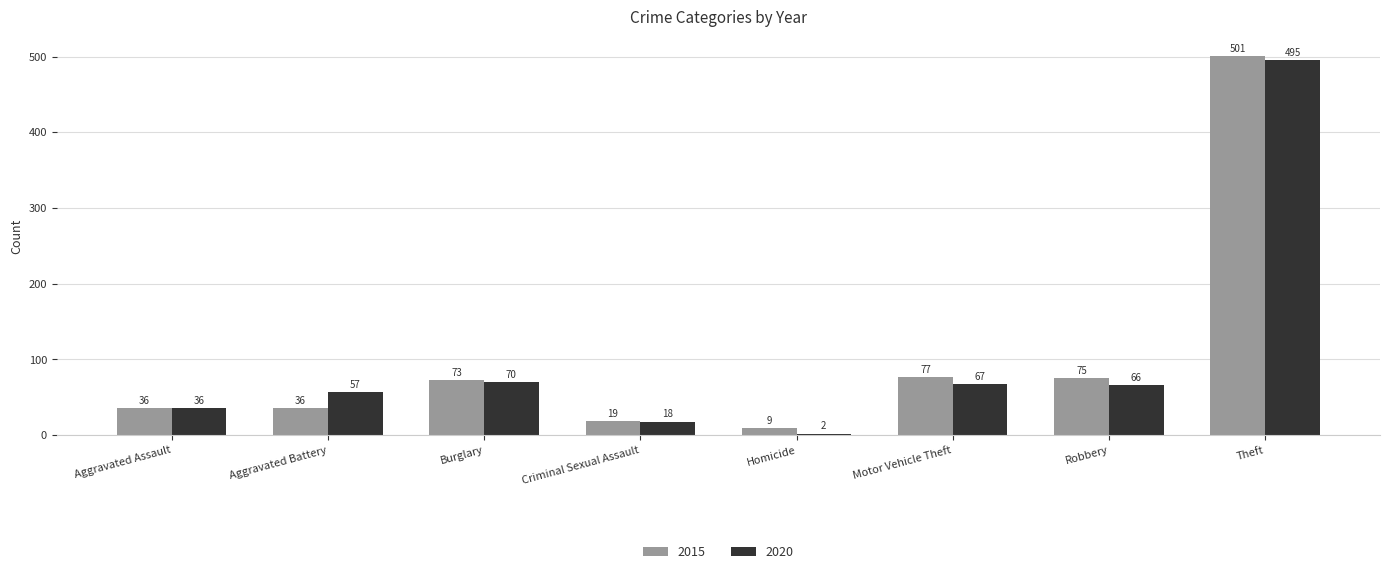

Where is 2015 nearest to the value 255?

Motor Vehicle Theft